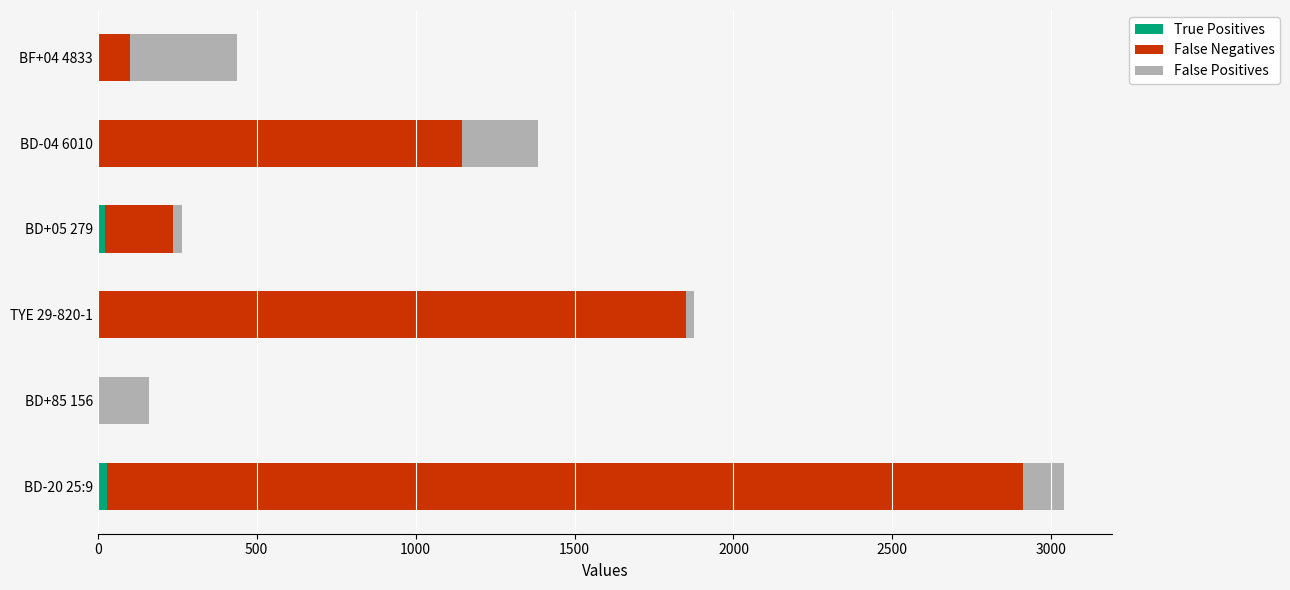

At which category is the sum across all series the highest?

BD-20 25:9